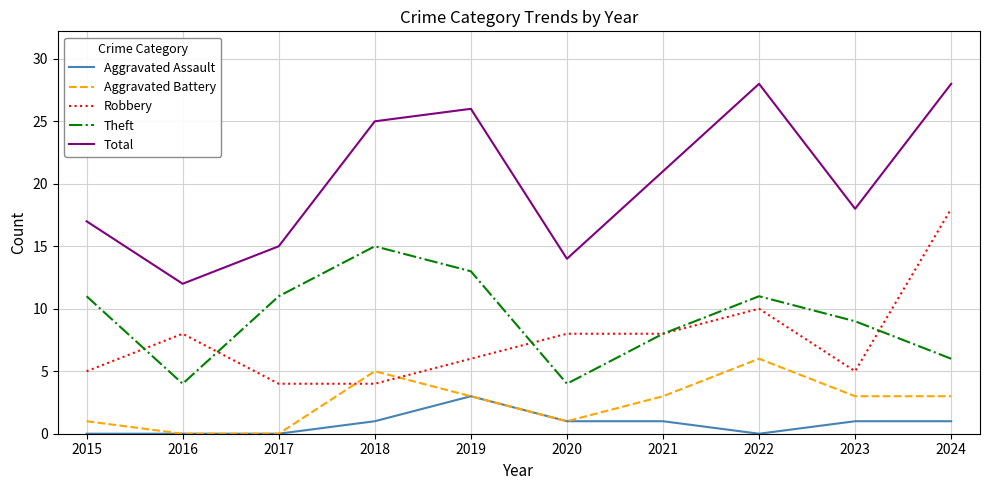

At which label does Aggravated Assault reach its peak?

2019